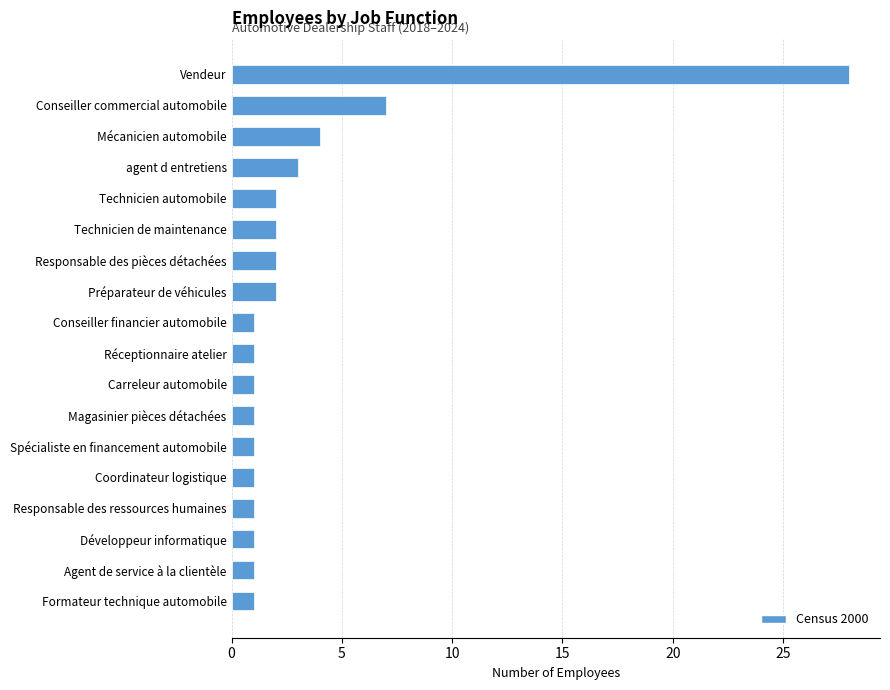

What is the greatest value displayed?

28